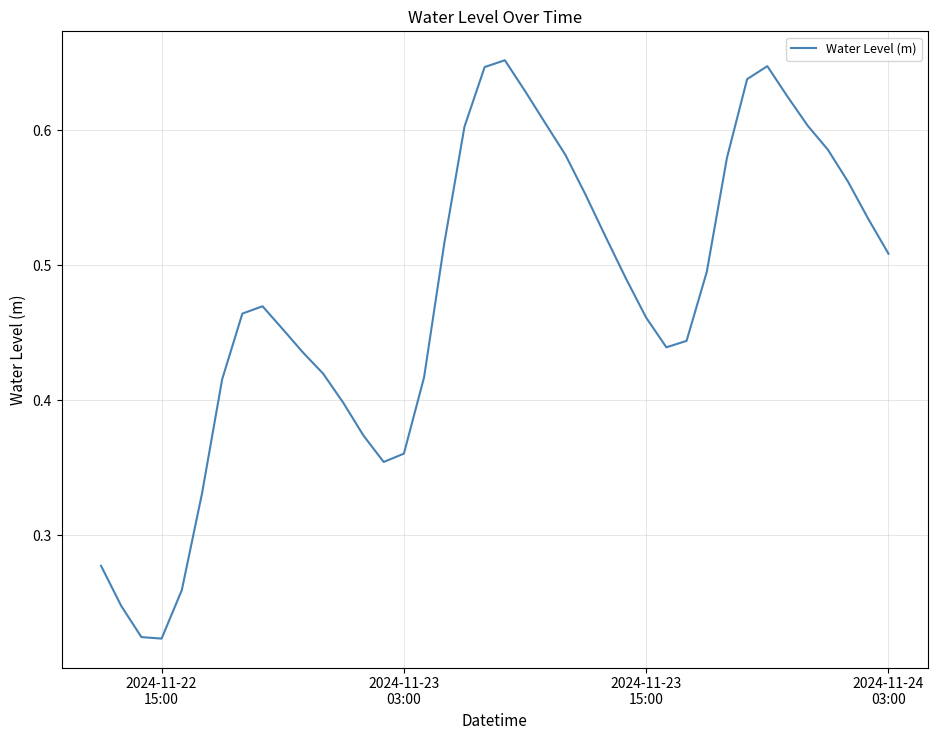

Does the chart have visible grid lines?

Yes